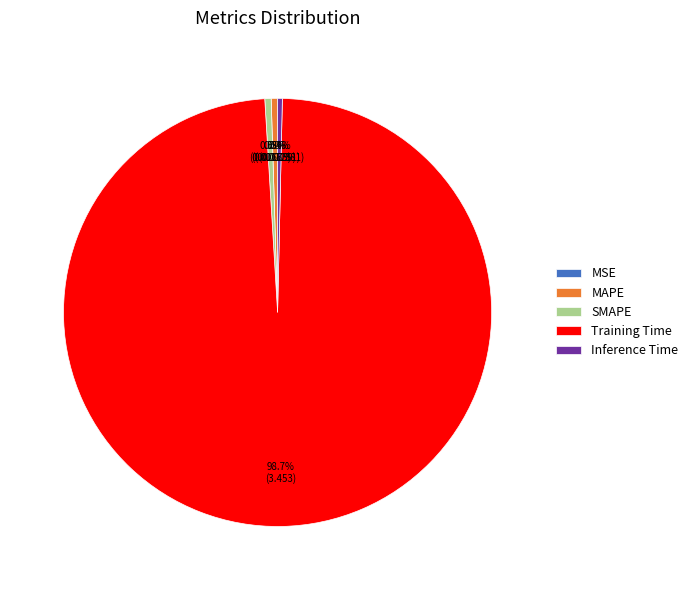

What percentage is NOT represented by SMAPE?

99.5%